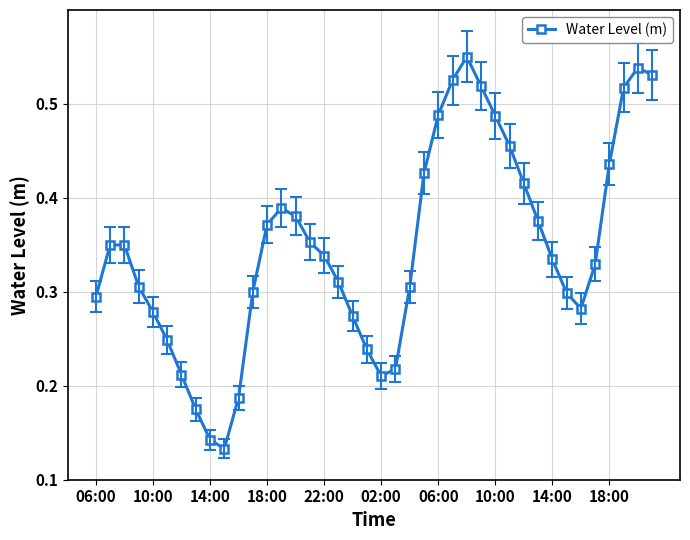

True or false: the data has more than 1 interior local peaks.

True